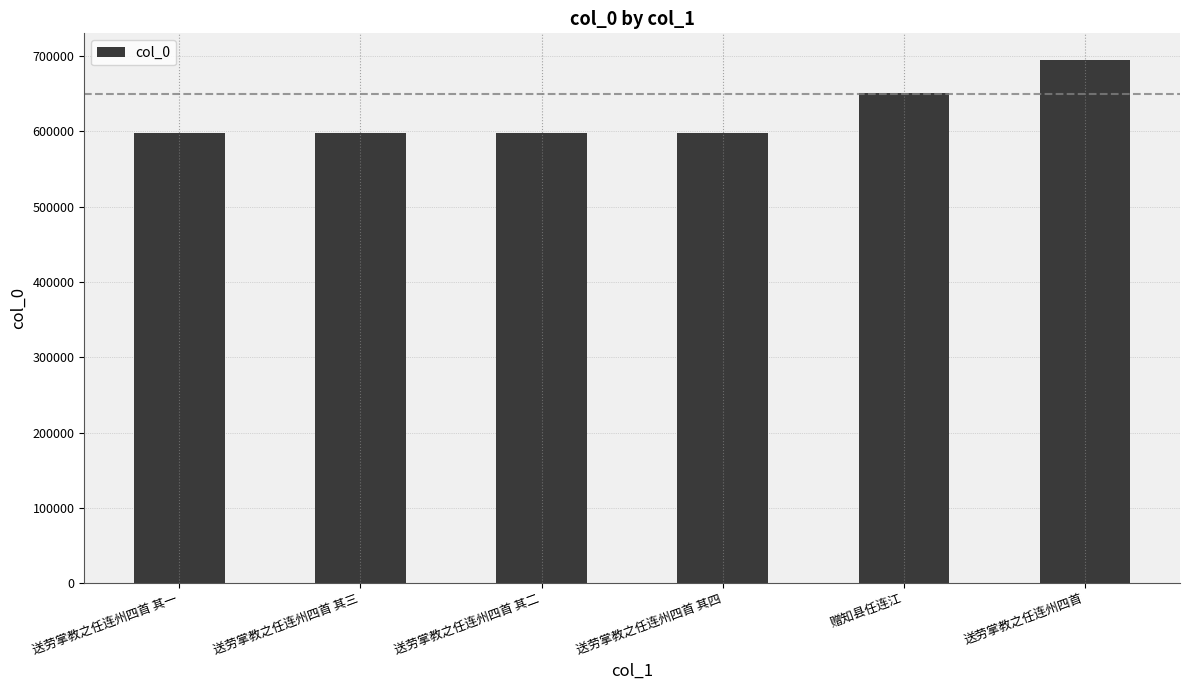

What is the label of the 5th bar from the left?

赠知县任连江